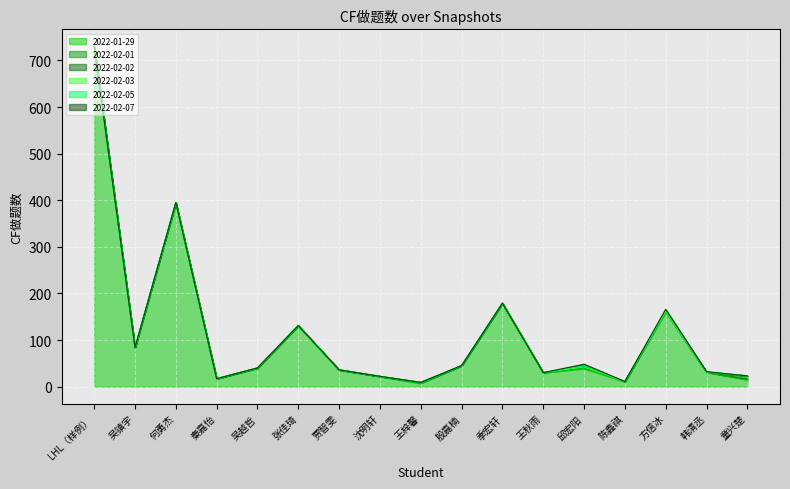

What is the label of the 5th point from the right?

邱宏阳